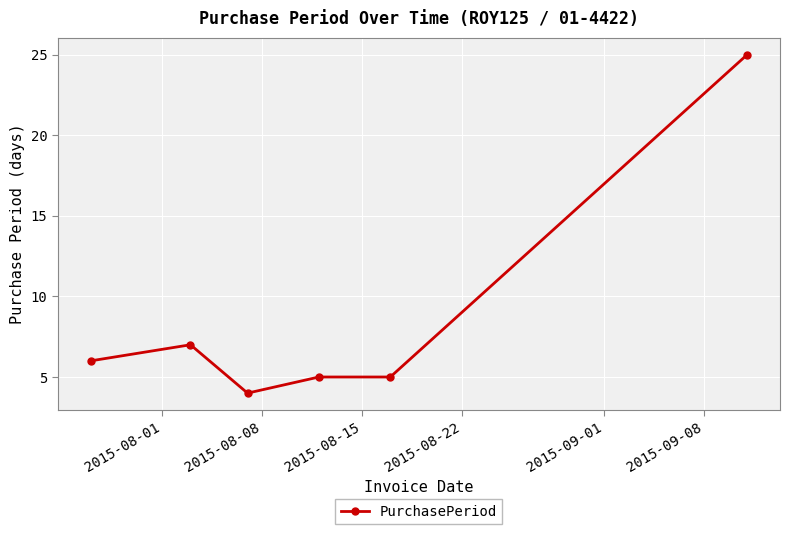

What is the smallest value displayed?

4